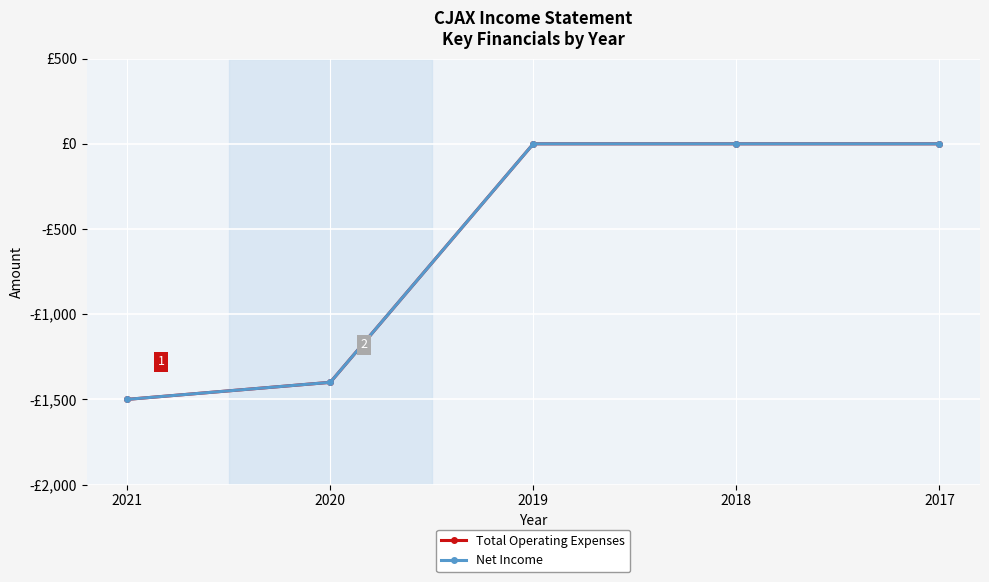

Reading left to right, list all the values displayed in this chart.

Total Operating Expenses: -1500	-1400	0	0	0
Net Income: -1500	-1400	0	0	0